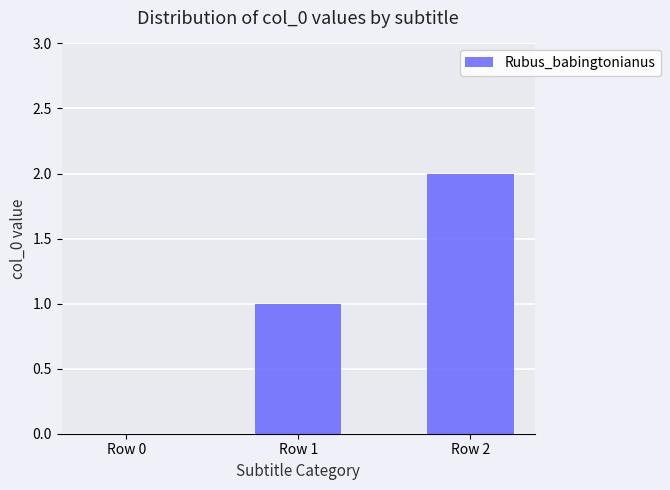

How many values are above zero?

2